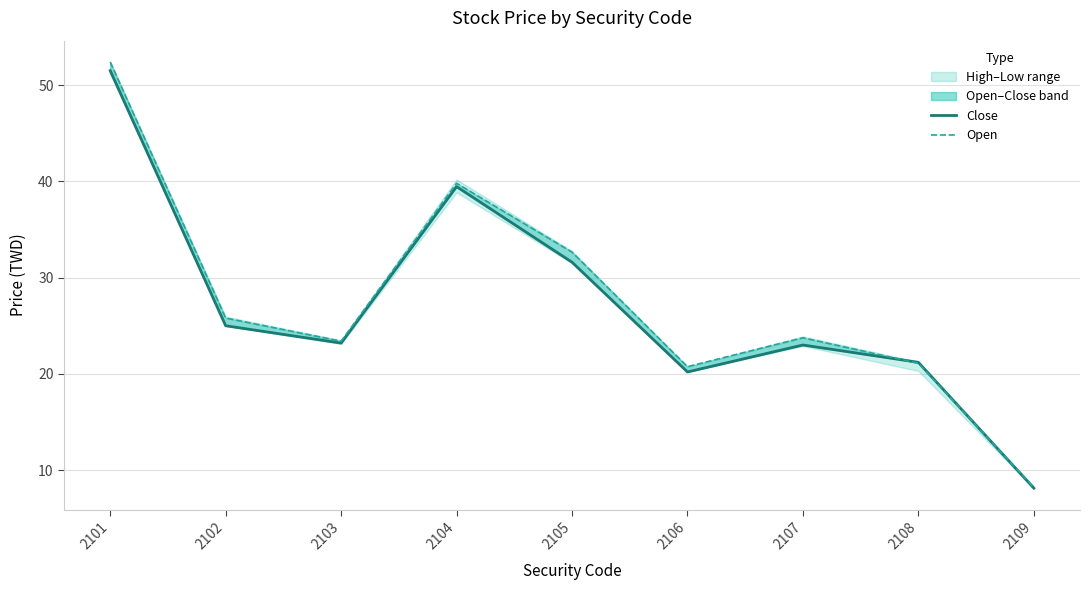

What is the value of the Open point at the 5th from the left?

32.6